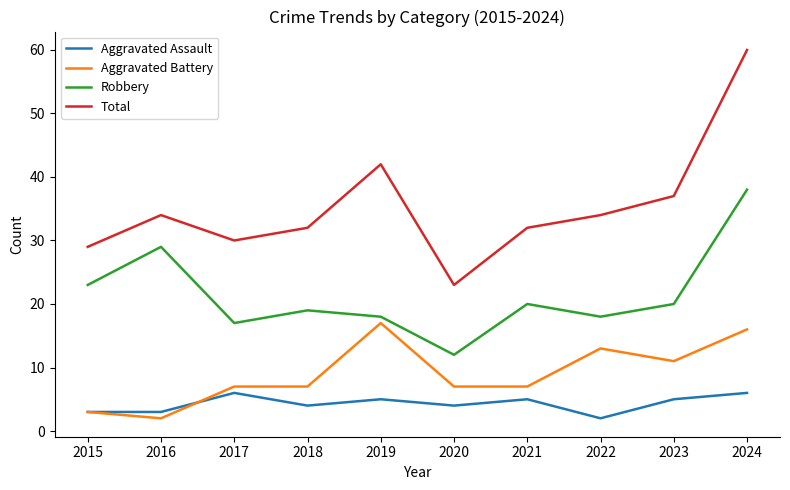

What is the average value of the Total series?

35